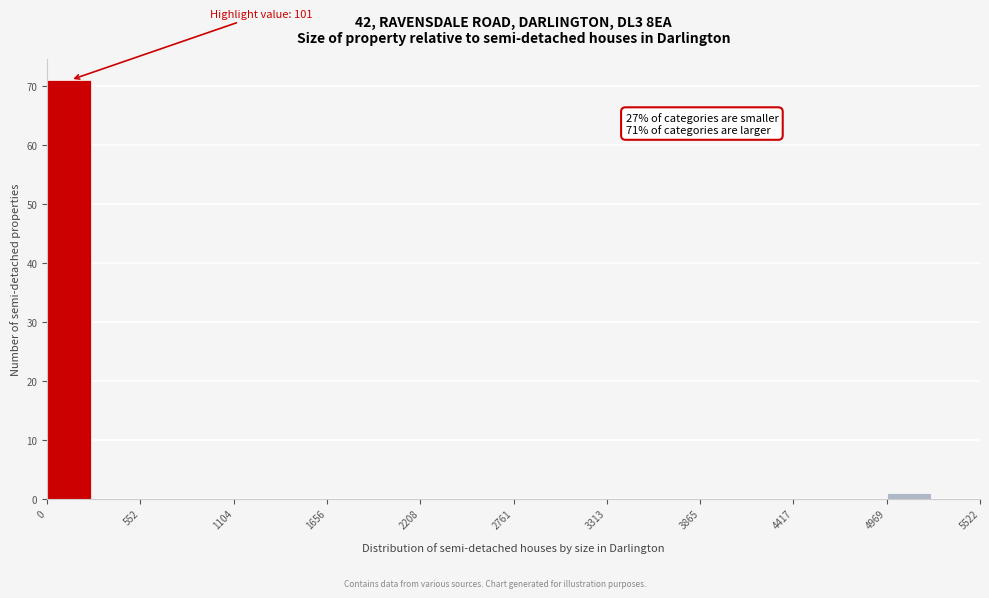

Read against the x-axis, roughly where is the centre of the tallest bar?

100